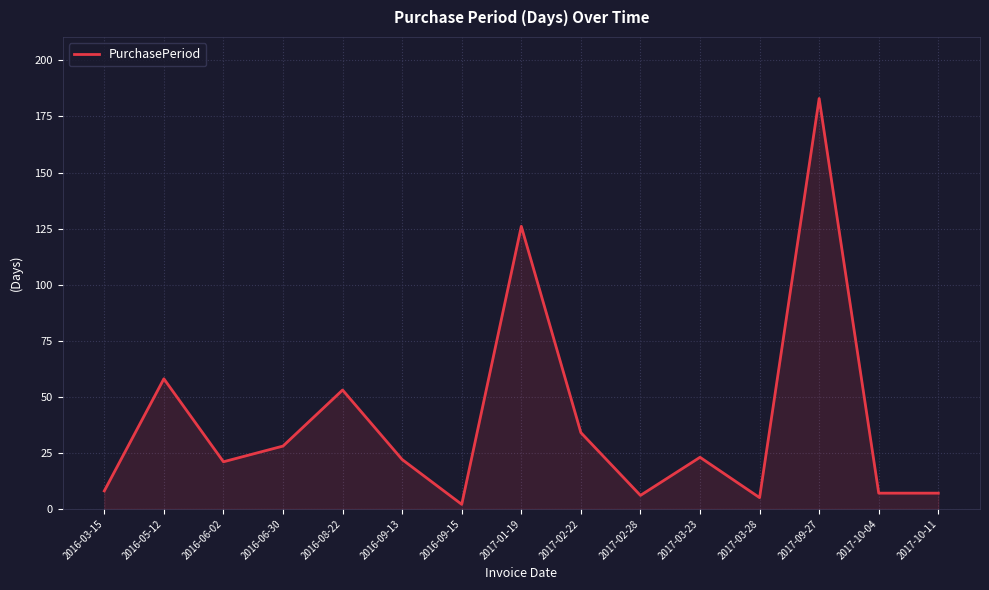

Reading left to right, what are all the values shown in this chart?

2016-03-15=8	2016-05-12=58	2016-06-02=21	2016-06-30=28	2016-08-22=53	2016-09-13=22	2016-09-15=2	2017-01-19=126	2017-02-22=34	2017-02-28=6	2017-03-23=23	2017-03-28=5	2017-09-27=183	2017-10-04=7	2017-10-11=7